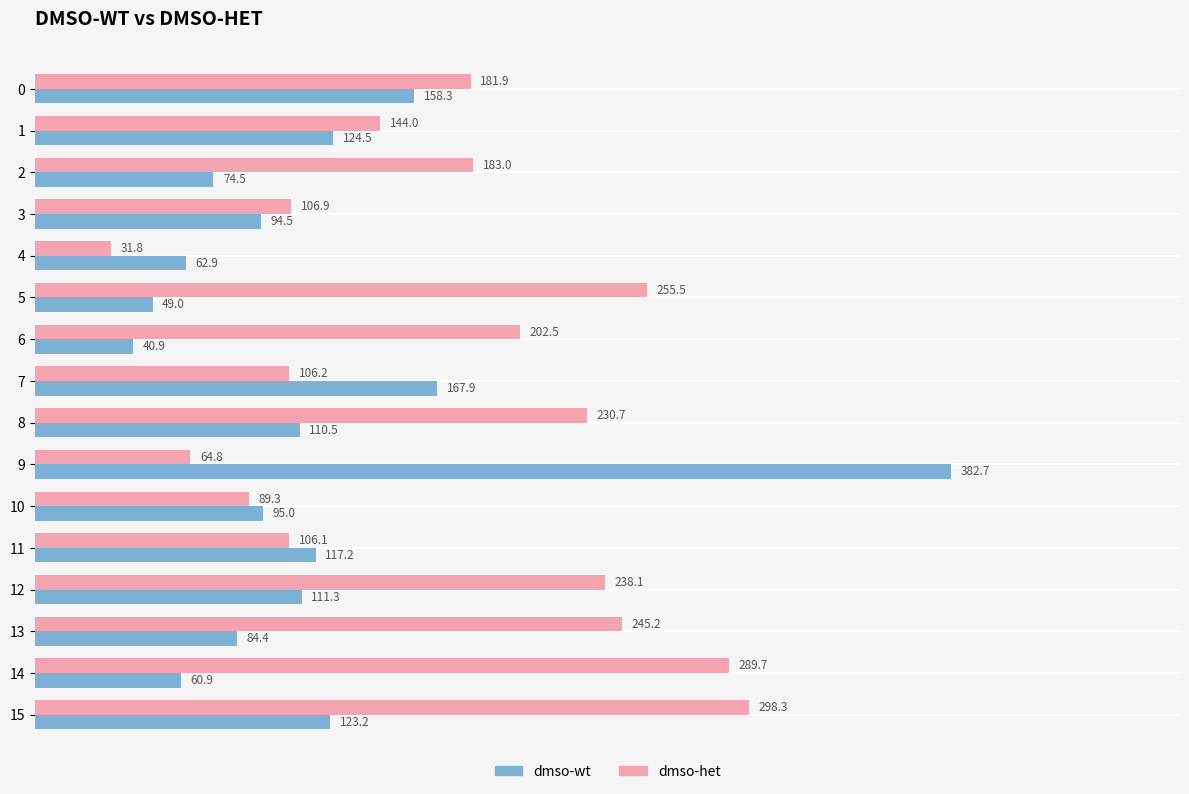

Is the value of dmso-het at 10 greater than the value of dmso-wt at 14?

Yes